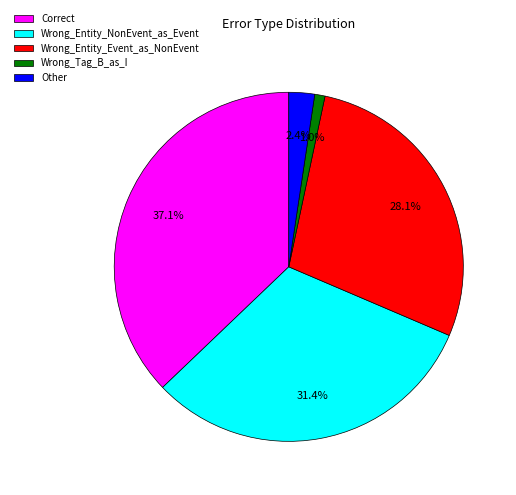

What is the ratio of the value at Correct to the value at Wrong_Entity_NonEvent_as_Event?

1.2